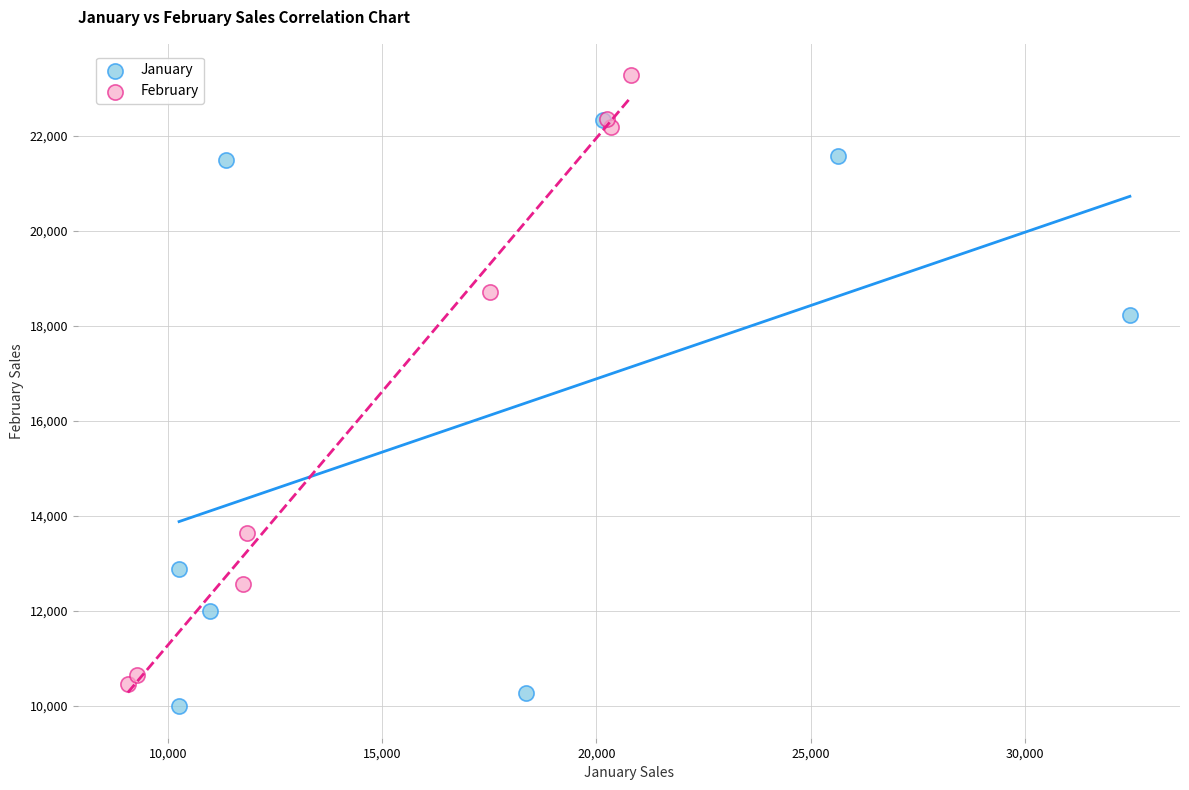

What are all the series names shown in the legend?

January, February